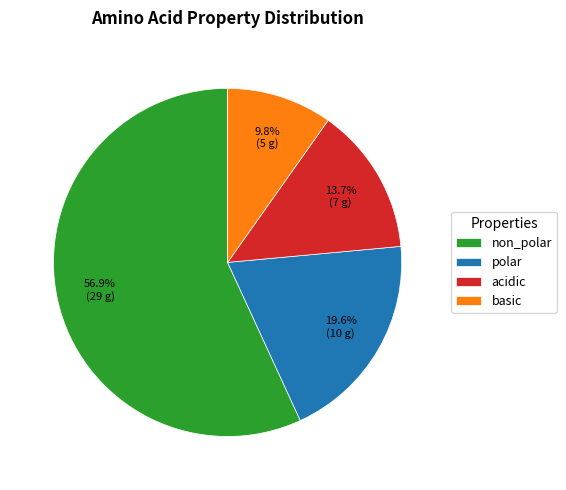

Rank the categories by value from highest to lowest.

non_polar, polar, acidic, basic